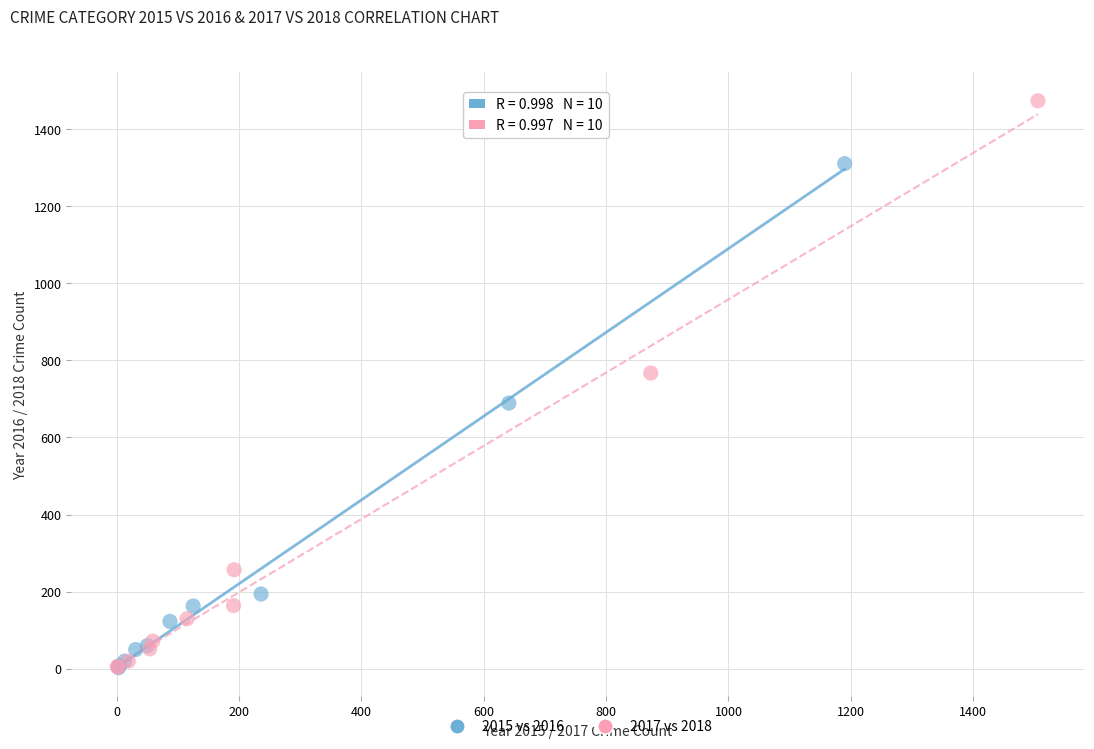

Which series has the widest spread of Y values?

2017 vs 2018